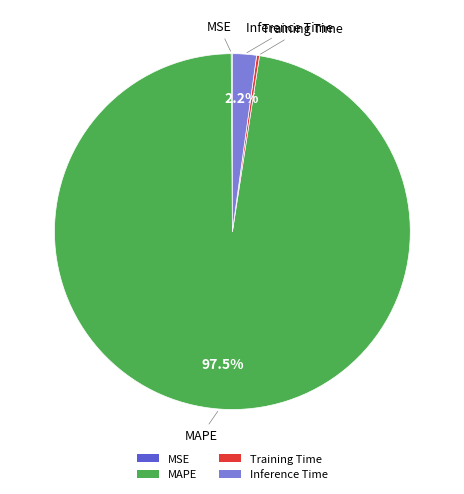

To the nearest percent, what is the average slice percentage?

25%